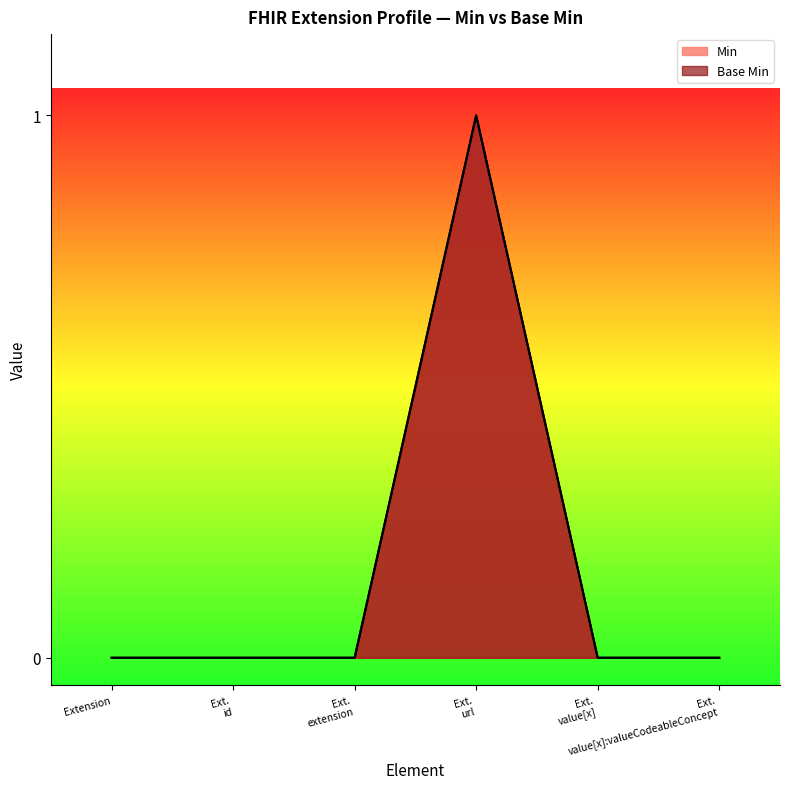

Reading right to left, transcribe all the data shown in this chart.

Base Min: Ext.
value[x]:valueCodeableConcept=0	Ext.
value[x]=0	Ext.
url=1	Ext.
extension=0	Ext.
id=0	Extension=0
Min: Ext.
value[x]:valueCodeableConcept=0	Ext.
value[x]=0	Ext.
url=1	Ext.
extension=0	Ext.
id=0	Extension=0